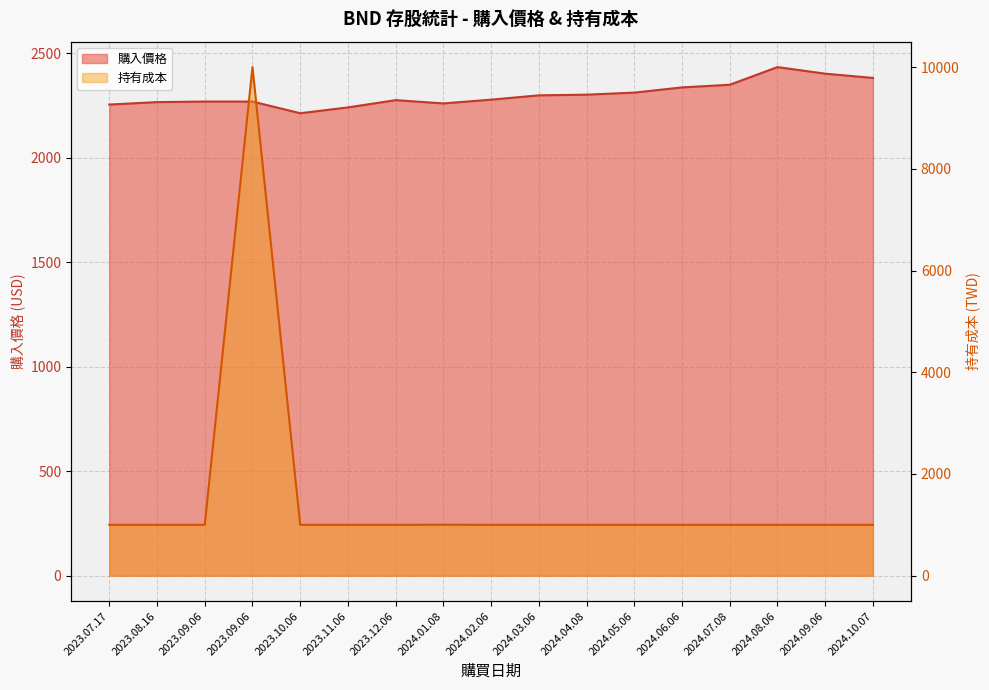

Reading right to left, list all the values displayed in this chart.

購入價格: 2024.10.07=2382.7	2024.09.06=2403.2	2024.08.06=2434.7	2024.07.08=2350.1	2024.06.06=2337.4	2024.05.06=2312.6	2024.04.08=2302.7	2024.03.06=2299.4	2024.02.06=2278.8	2024.01.08=2260.8	2023.12.06=2276.5	2023.11.06=2241.7	2023.10.06=2213.8	2023.09.06=2269.7	2023.09.06=2269.7	2023.08.16=2267.1	2023.07.17=2255.4
持有成本: 2024.10.07=1000.0	2024.09.06=1000.0	2024.08.06=1000.0	2024.07.08=1000.0	2024.06.06=1000.0	2024.05.06=1000.0	2024.04.08=1000.0	2024.03.06=1000.0	2024.02.06=1000.0	2024.01.08=1003.0	2023.12.06=1000.0	2023.11.06=1000.0	2023.10.06=1000.0	2023.09.06=10001.0	2023.09.06=1000.0	2023.08.16=1000.0	2023.07.17=1000.0